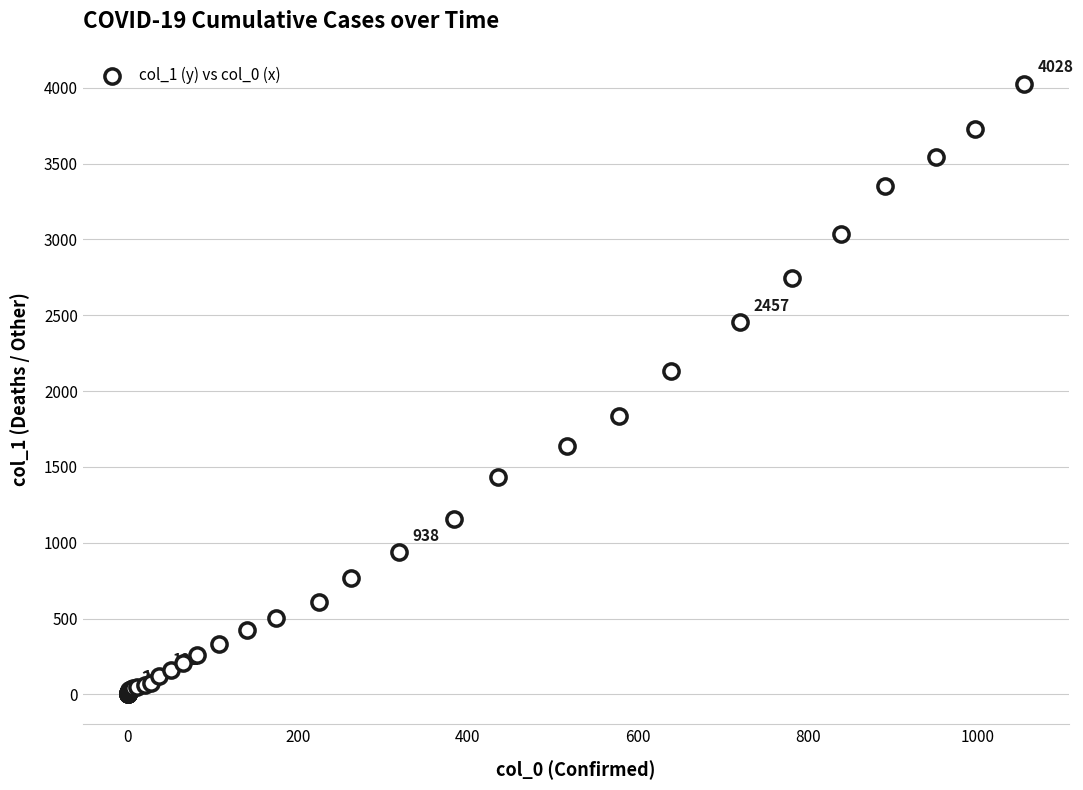

What Y value in the scatter plot is closest to 2015?

2131